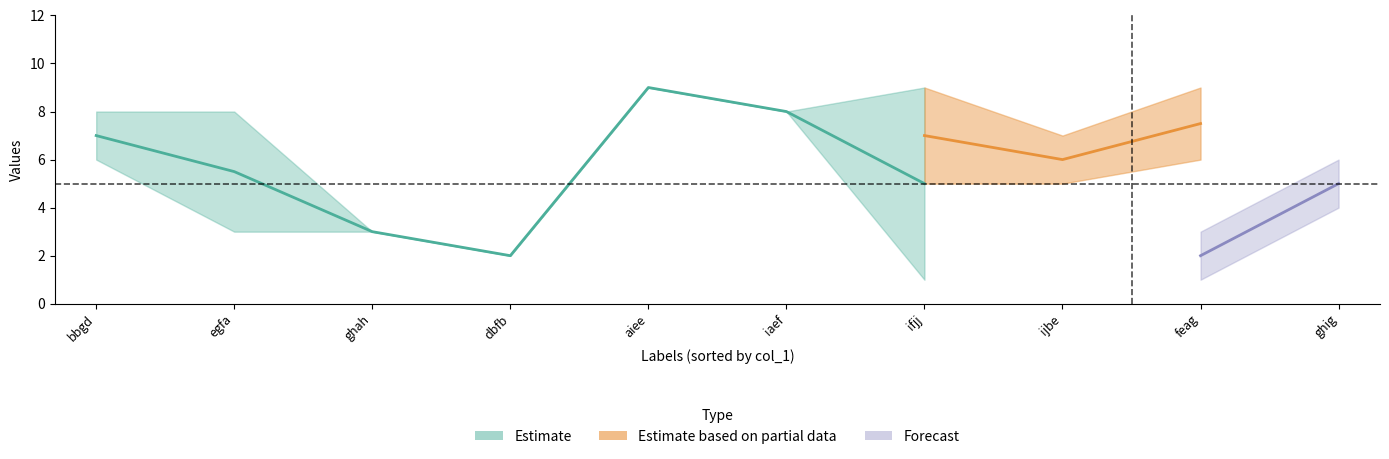

How many data points in col_6 are above 6?

2